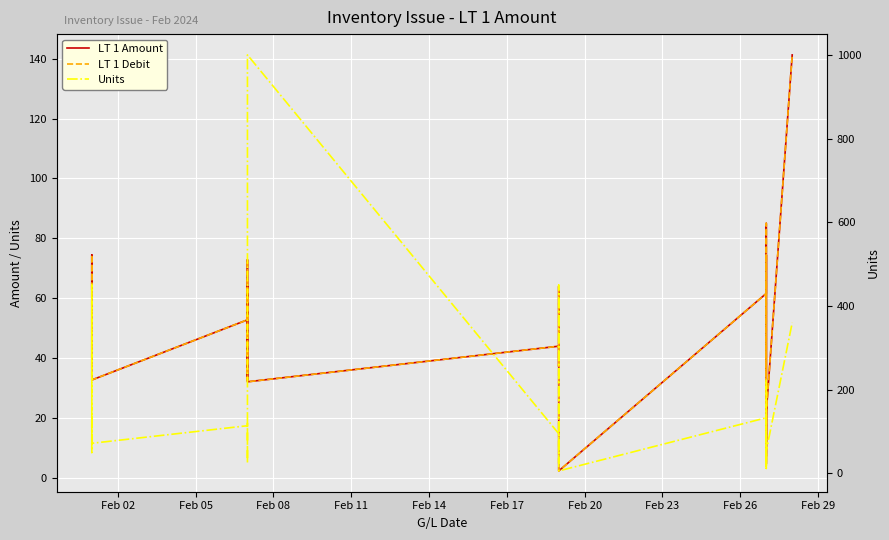

Is the value of LT 1 Debit at 11 greater than the value of LT 1 Amount at 10?

Yes